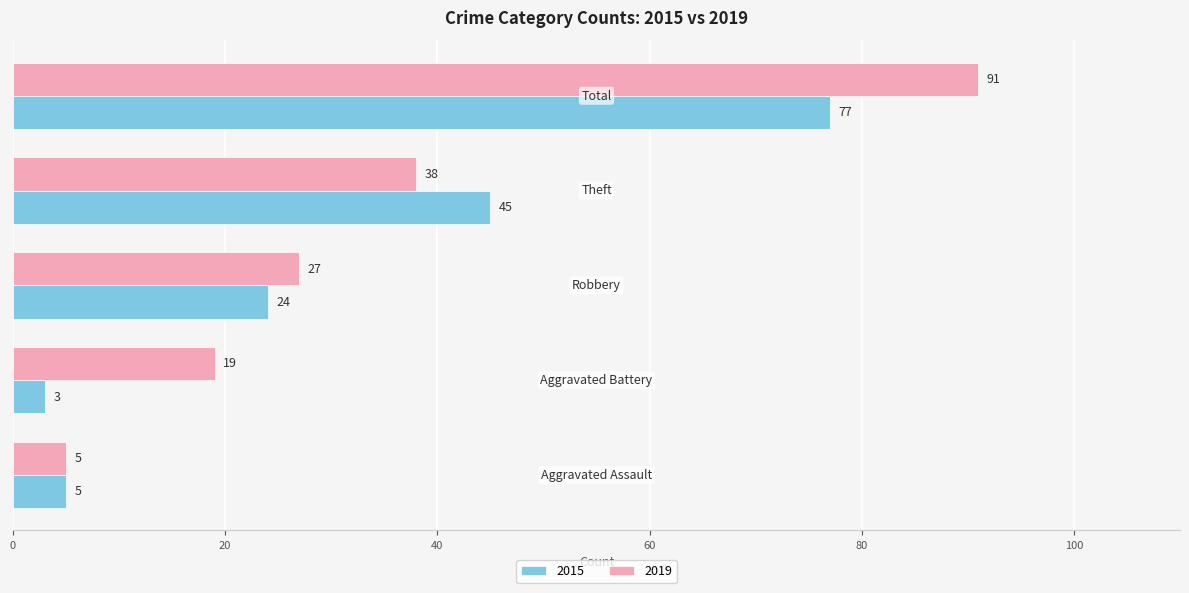

Which series has the largest total across all categories?

2019